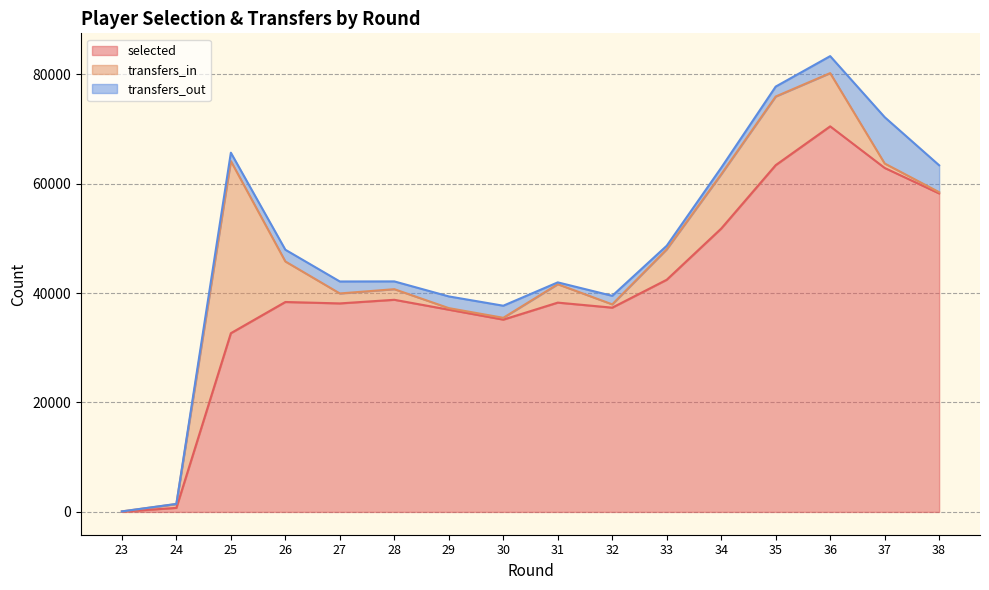

Which label corresponds to the smallest value in the chart?

23